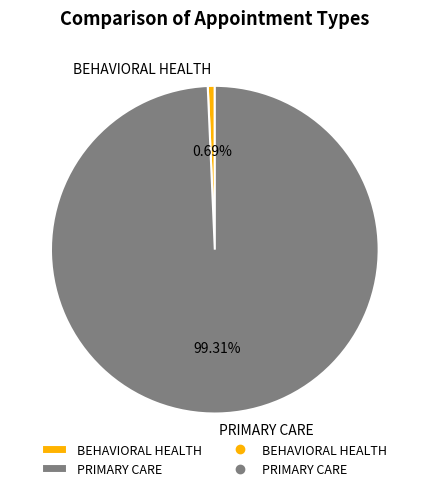

Which slice is the smallest?

BEHAVIORAL HEALTH